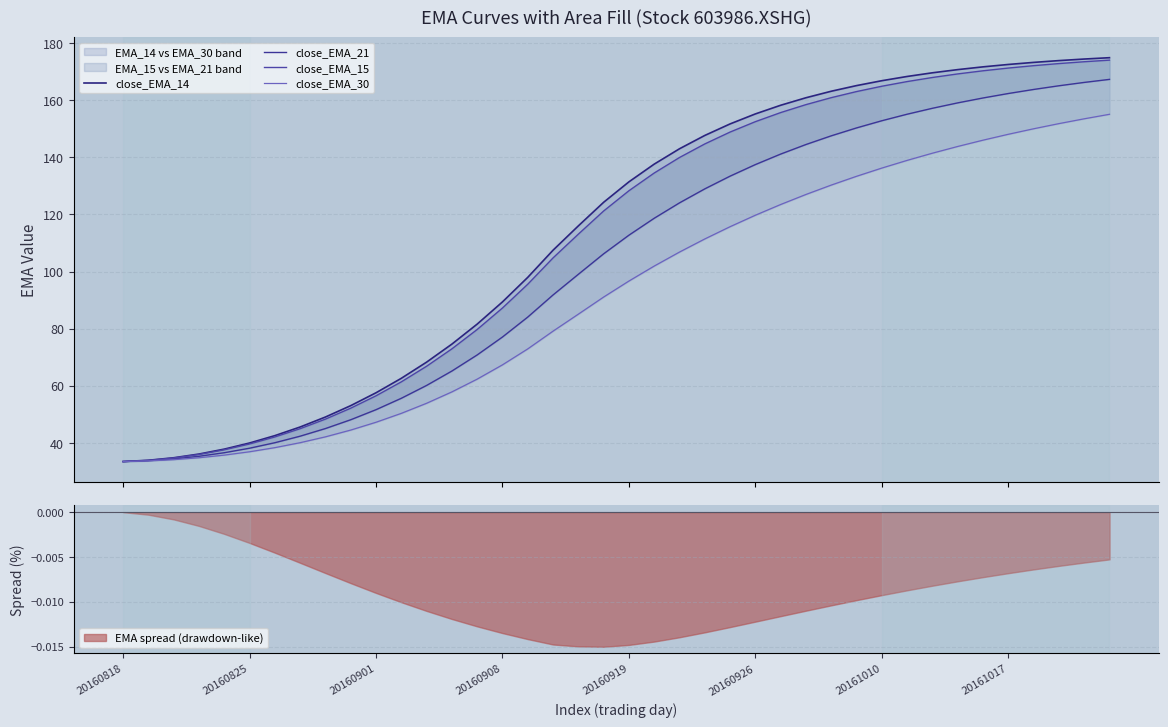

What is the minimum value shown in the chart?

33.5